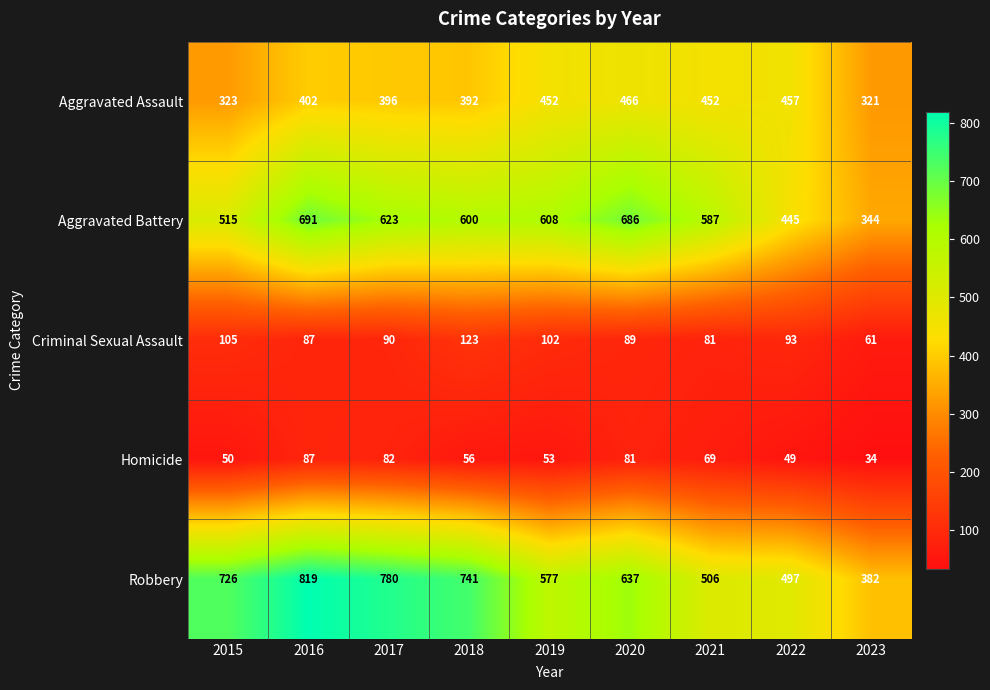

At which category does the chart reach its minimum across all series?

2023